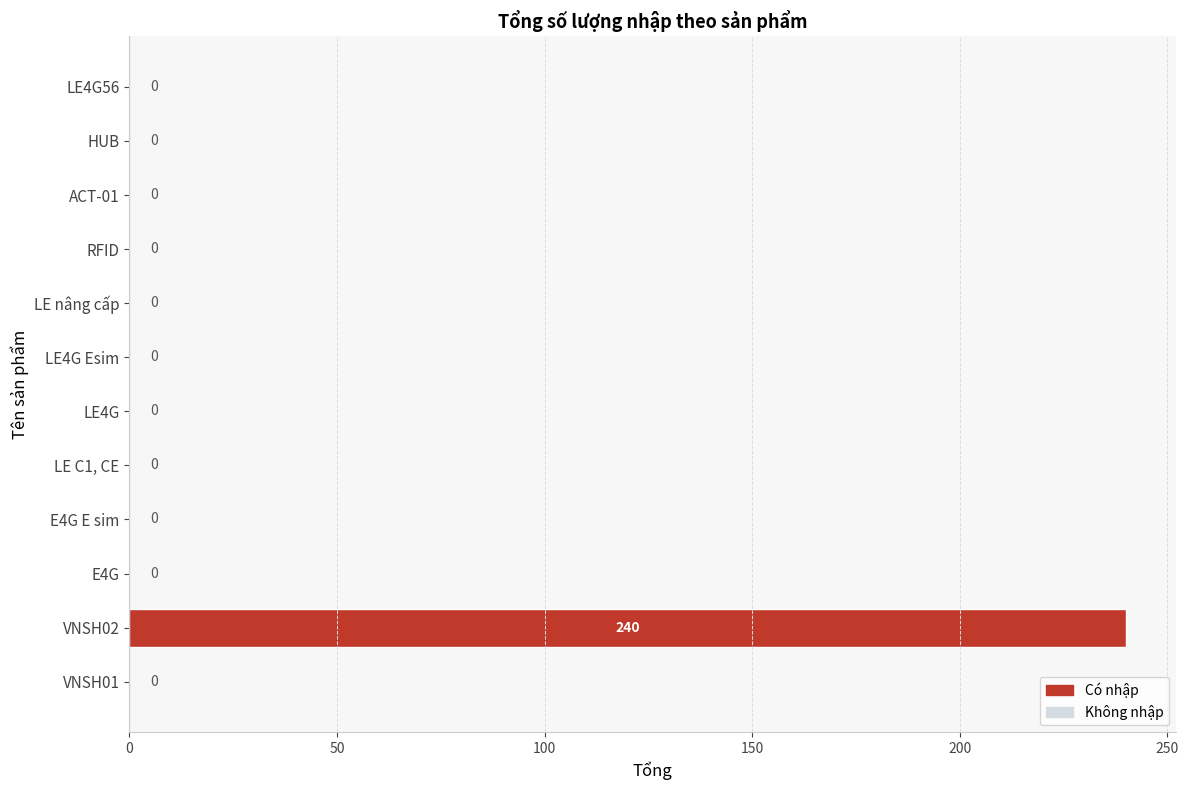

What is the maximum value shown in the chart?

240